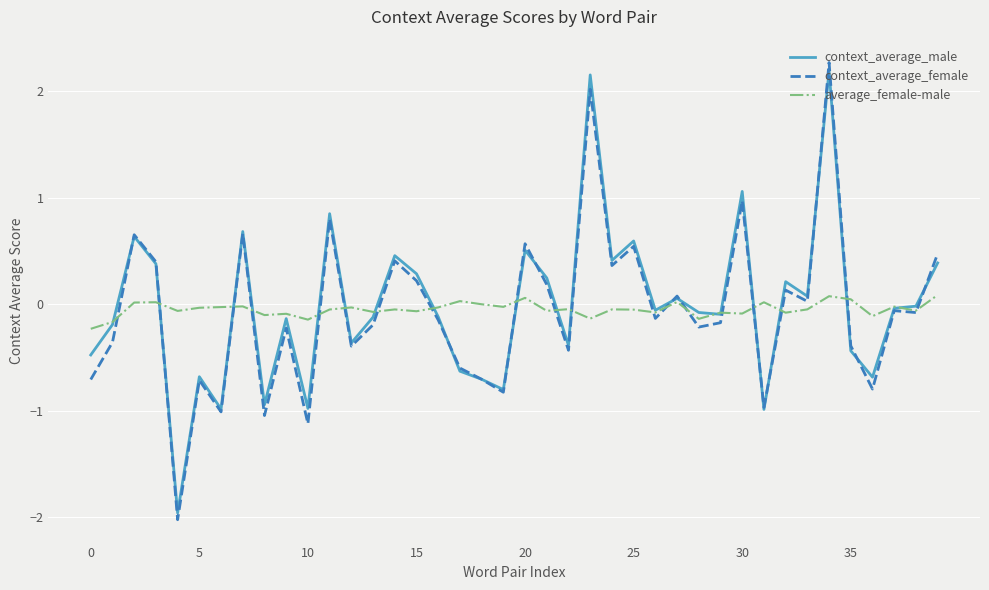

What is the highest value of the context_average_female series?

2.3